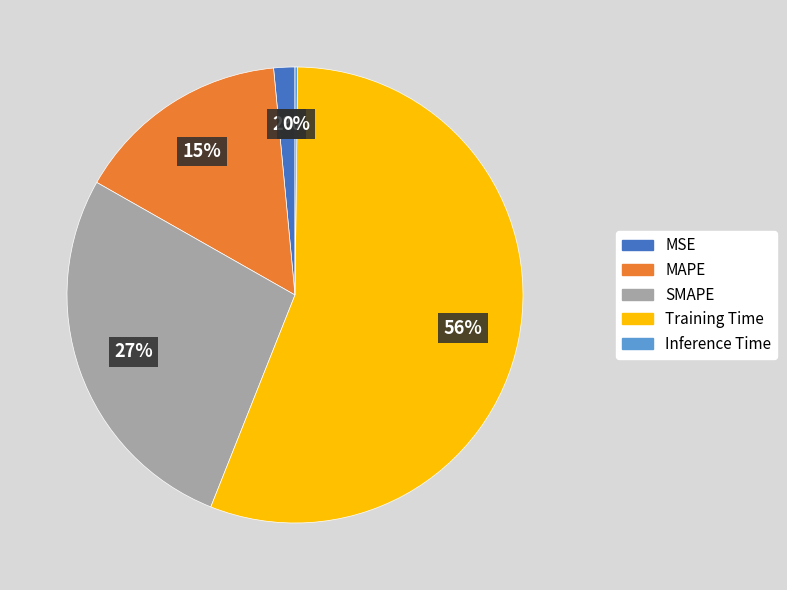

Is the sum of MAPE and Training Time greater than half?

Yes